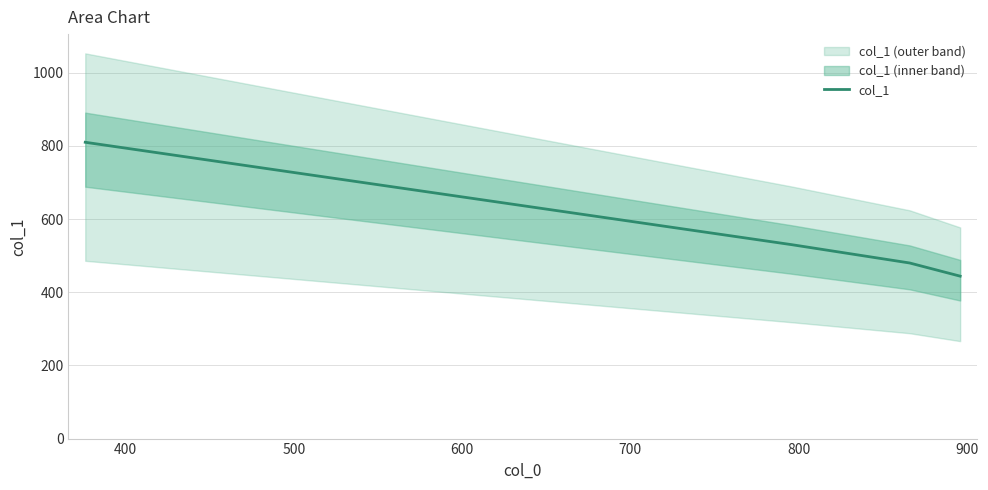

True or false: col_1 has more than 2 interior local peaks.

False